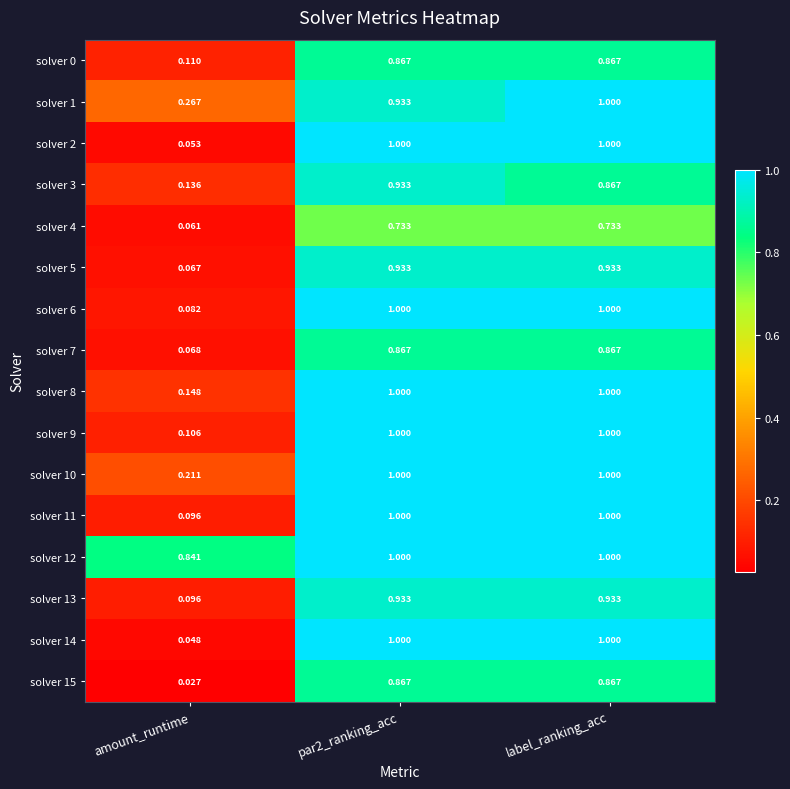

Which category has the lowest value in the solver 14 series?

amount_runtime